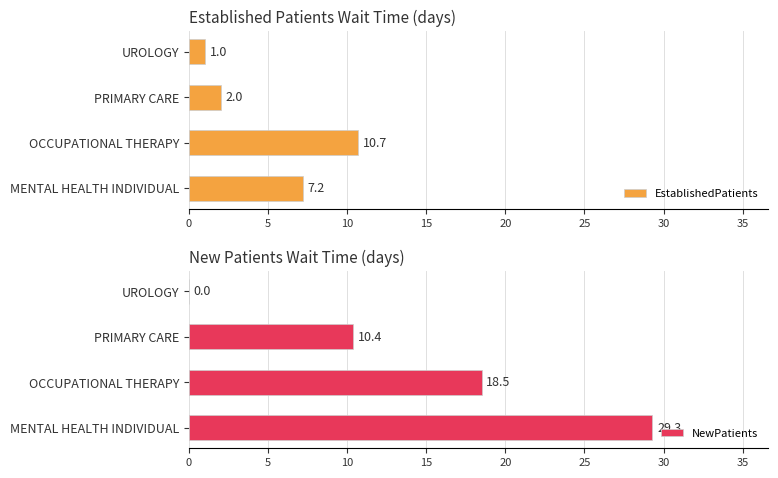

What is the value of the EstablishedPatients bar at the 4th from the left?

1.0